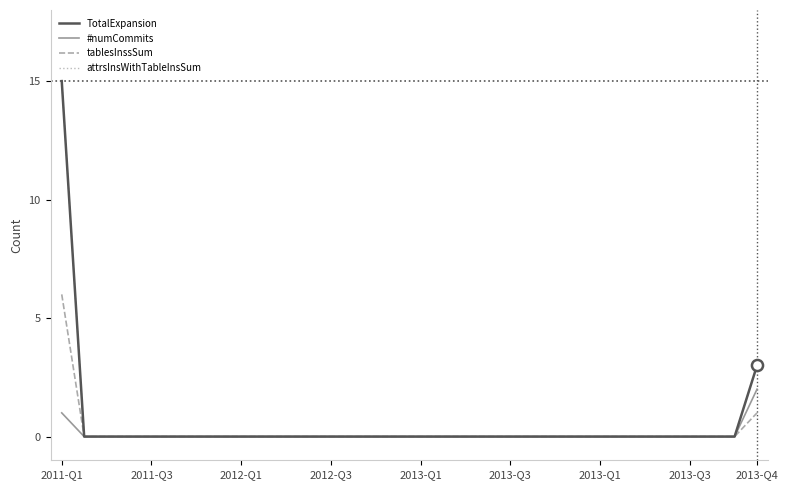

Which series has the widest spread of values?

TotalExpansion